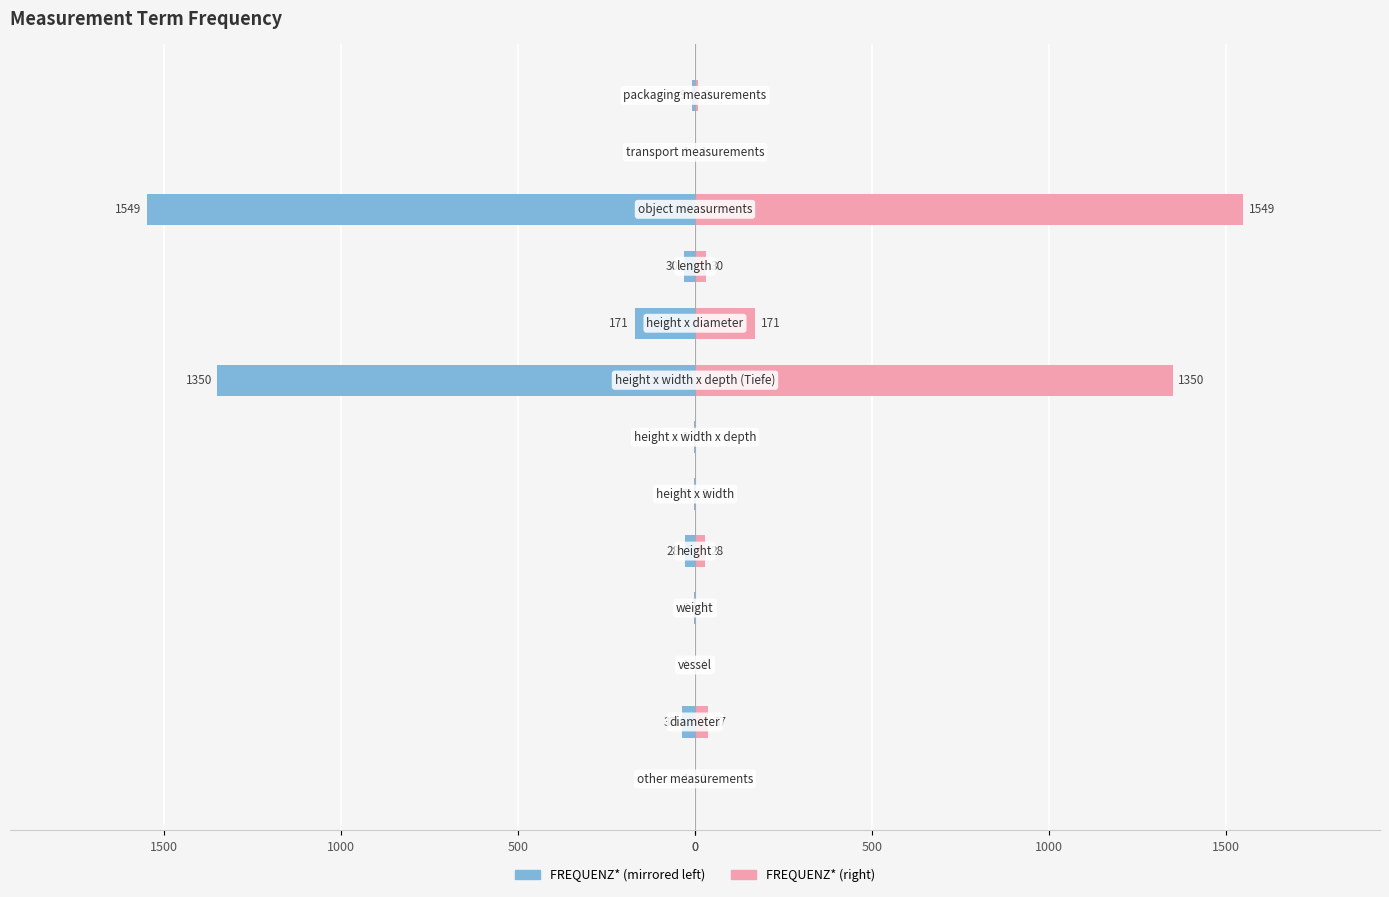

How many groups of bars are there?

13